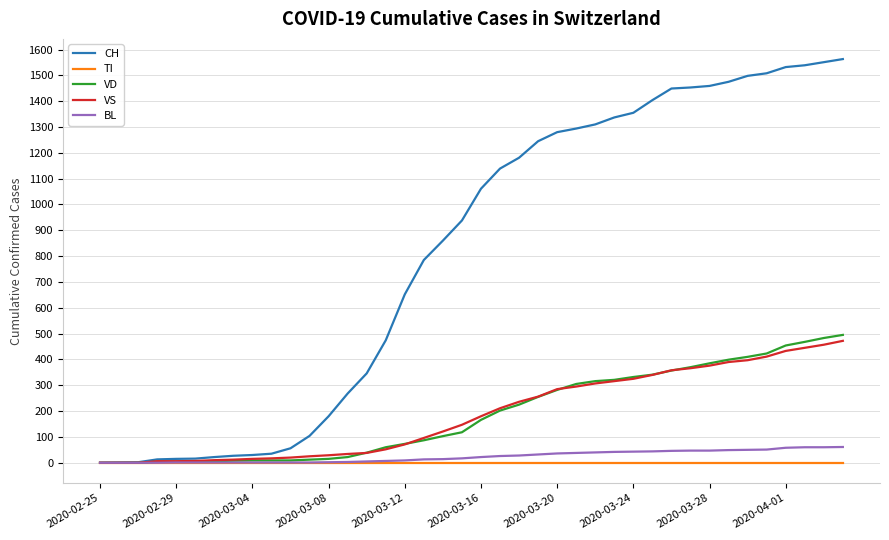

Which series has the widest spread of values?

CH